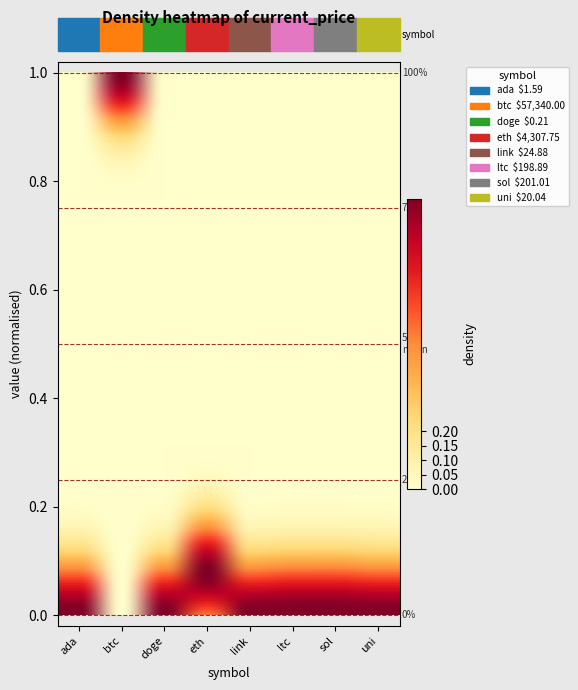

Which has a higher value, link or ada?

link